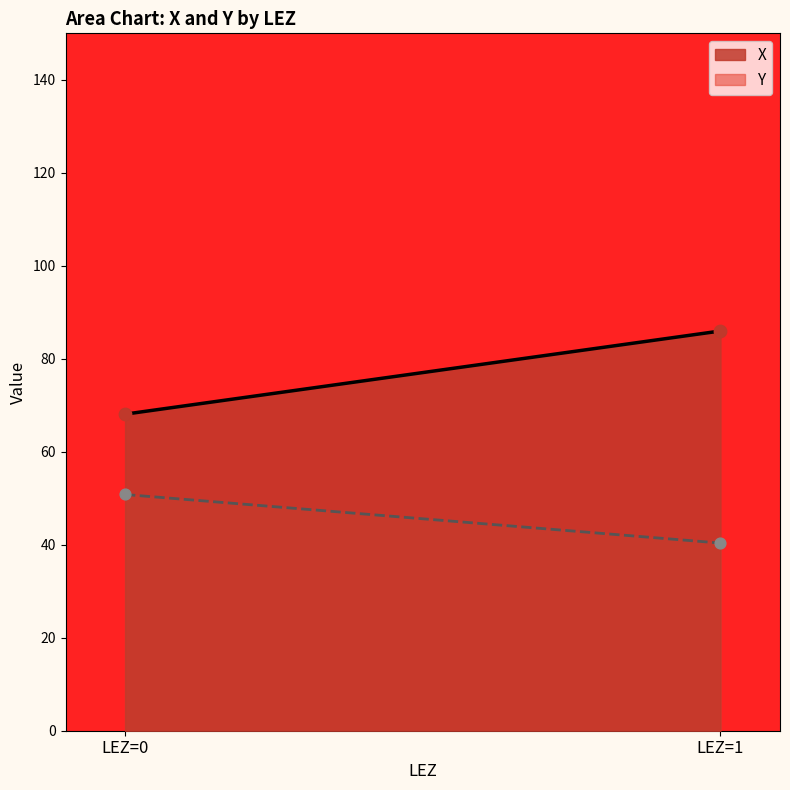

Which series reaches the maximum Y coordinate?

X